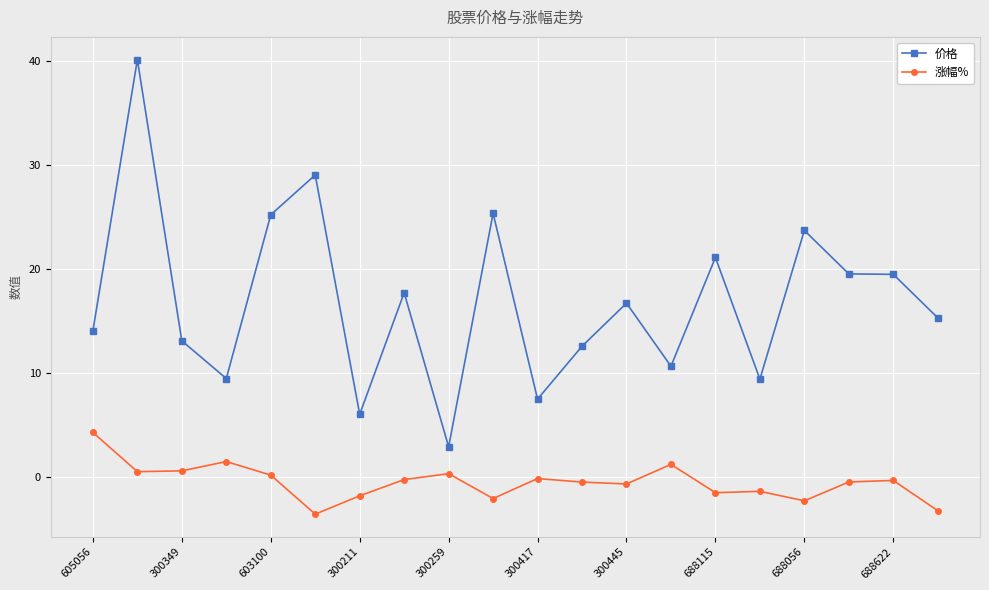

What is the average value of the 价格 series?

17.0